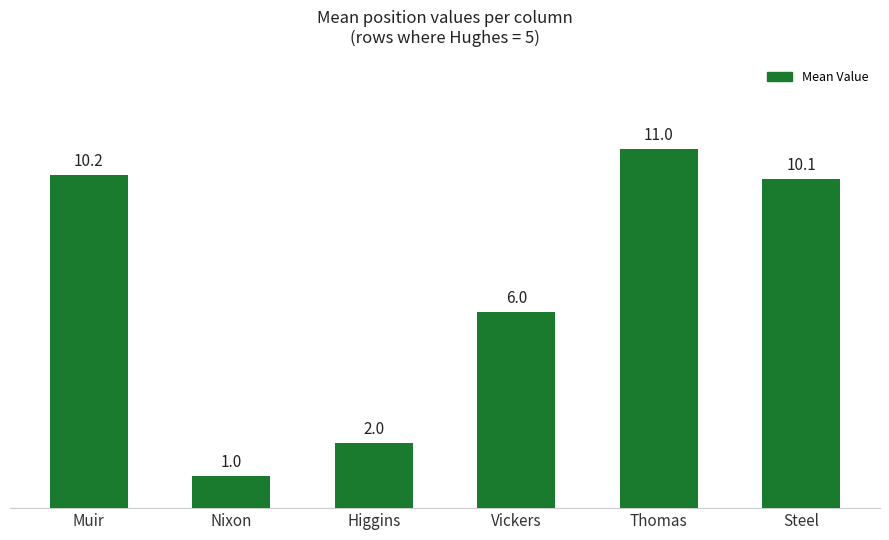

What is the maximum value shown in the chart?

11.0